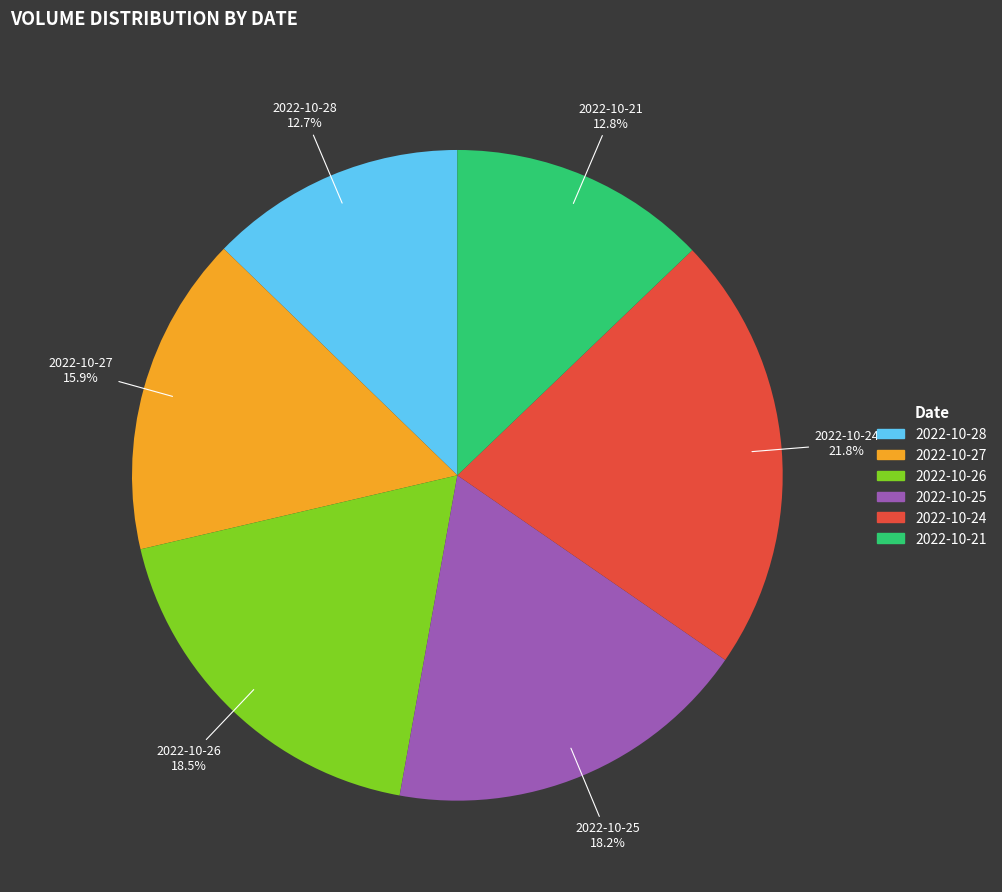

Between 2022-10-21 and 2022-10-26, which is larger?

2022-10-26